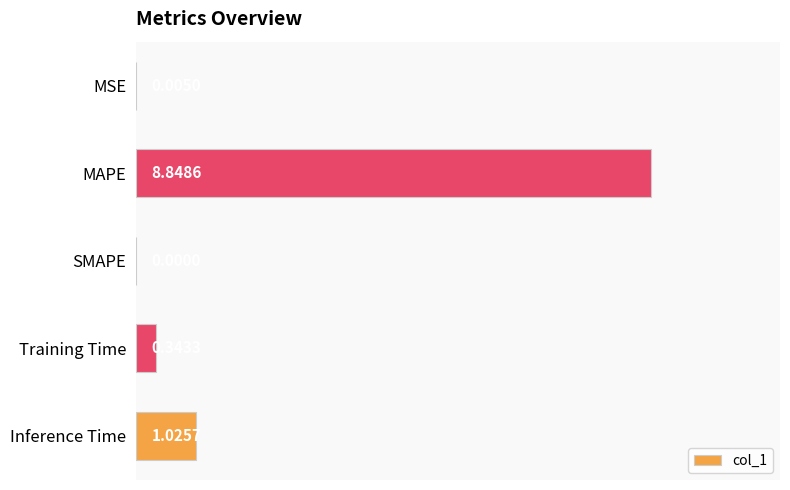

What is the sum of all values?

10.2